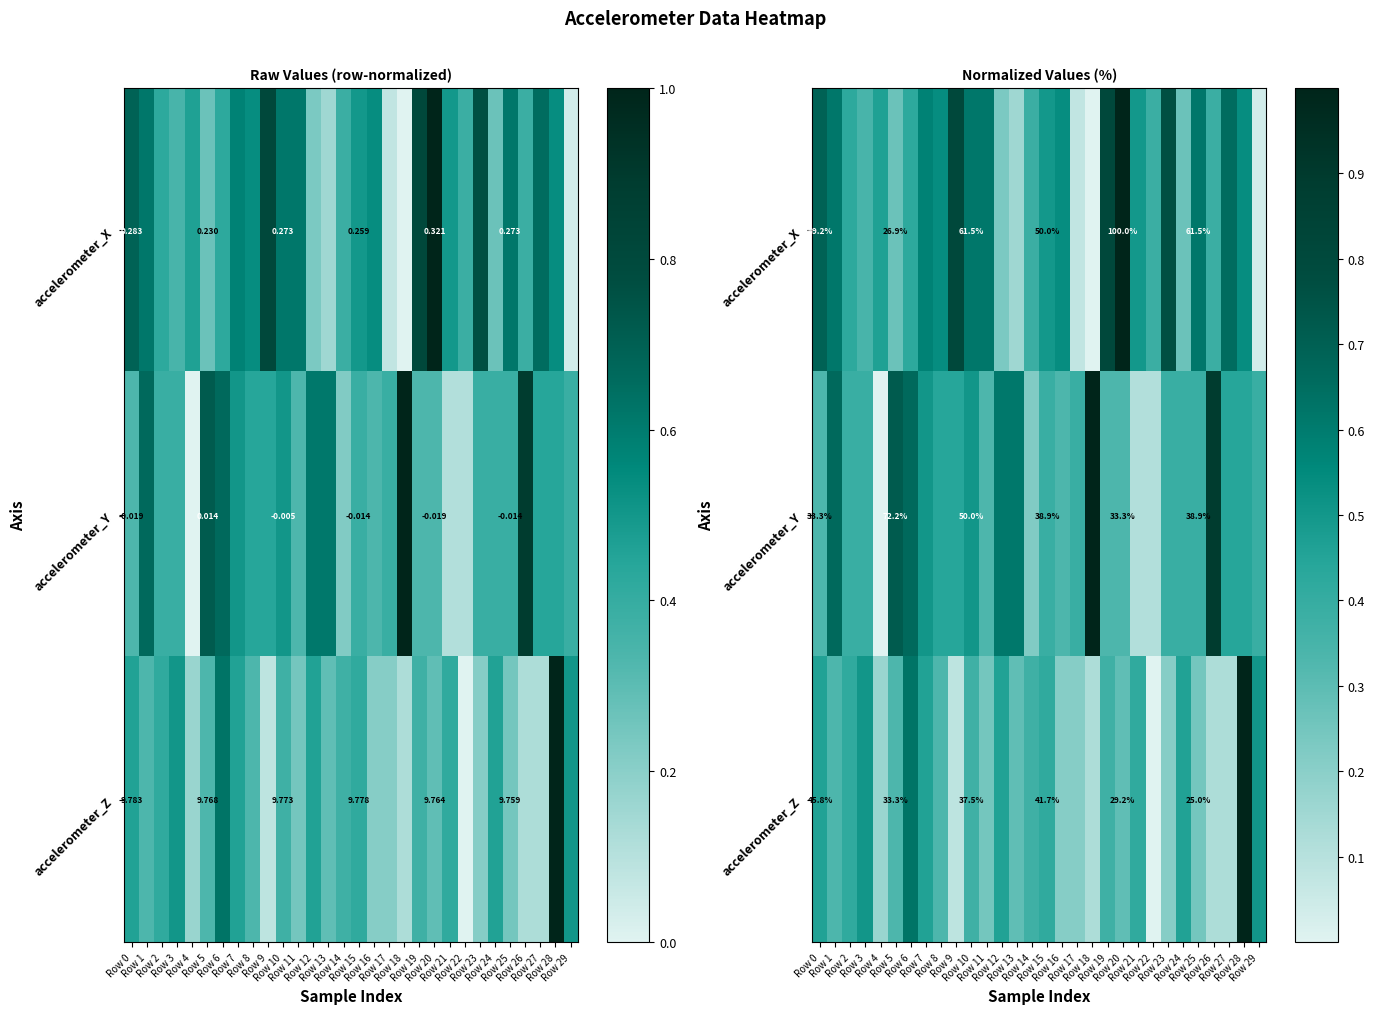

List the series in order of their peak value, highest first.

accelerometer_X, accelerometer_Z, accelerometer_Y